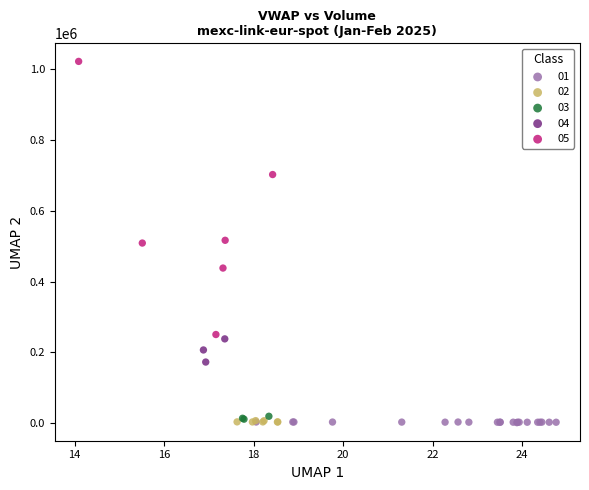

Which series contains the highest Y value?

05